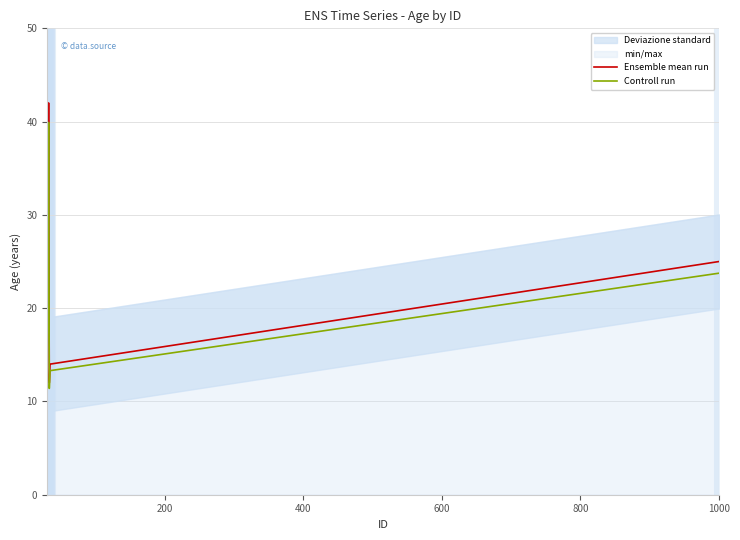

What is the minimum value for Ensemble mean run?

12.0